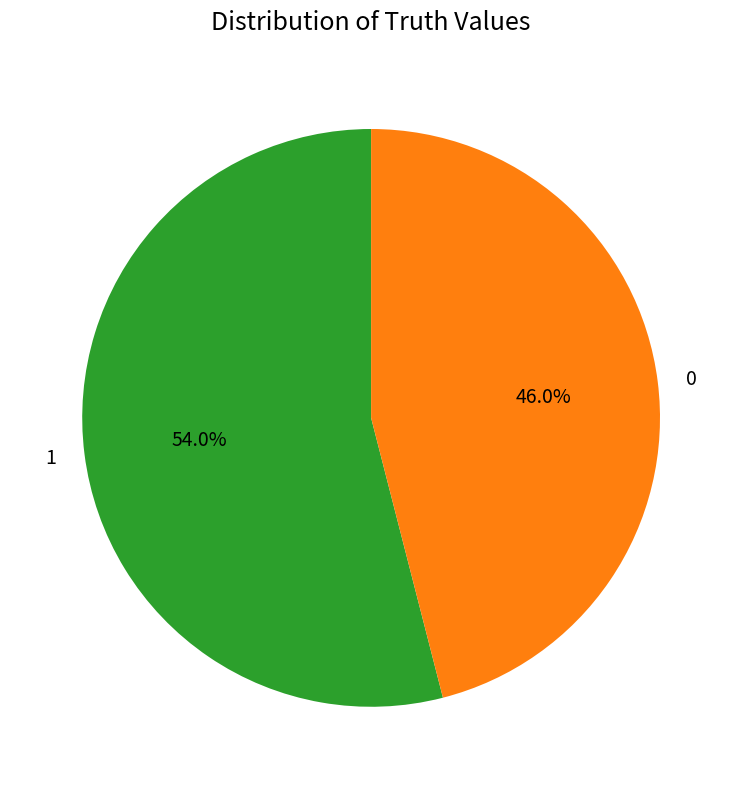

True or false: 1 accounts for 54% of the total.

True